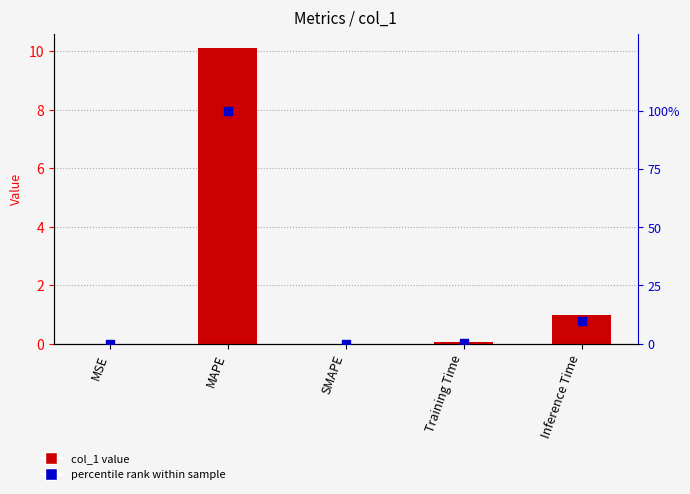

At how many categories does at least one series exceed 78?

1